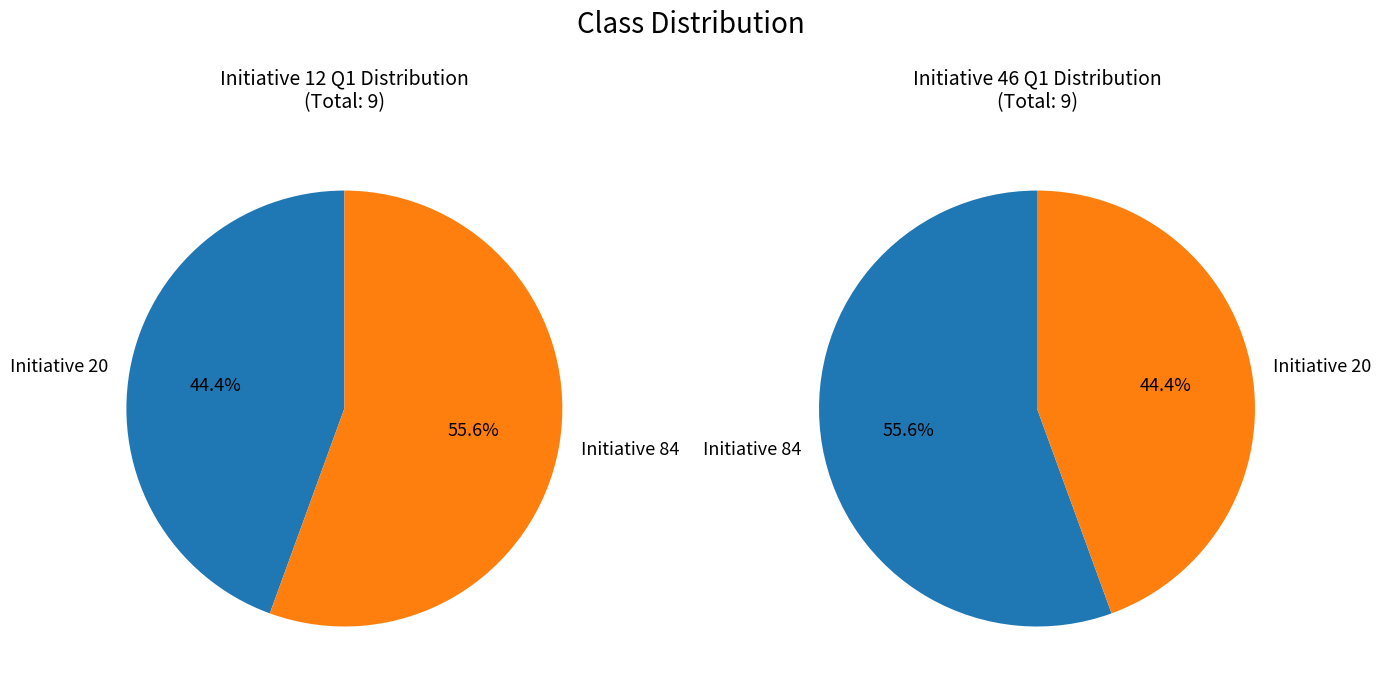

Is there any slice that represents more than half of the pie?

Yes